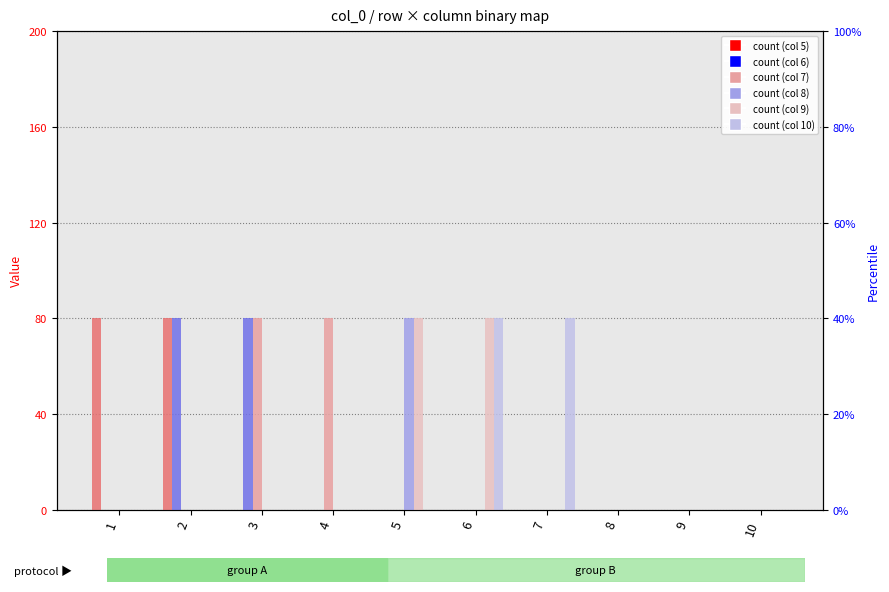

What is the total value across all series at 1?

1